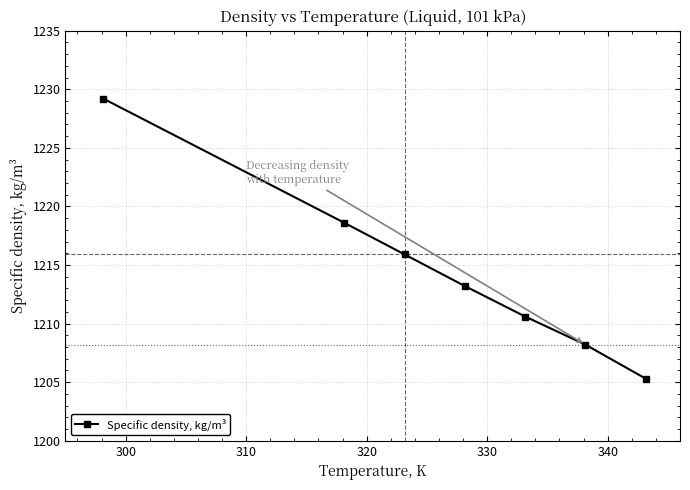

Reading left to right, transcribe all the data shown in this chart.

1229.2	1218.6	1215.9	1213.2	1210.6	1208.2	1205.3